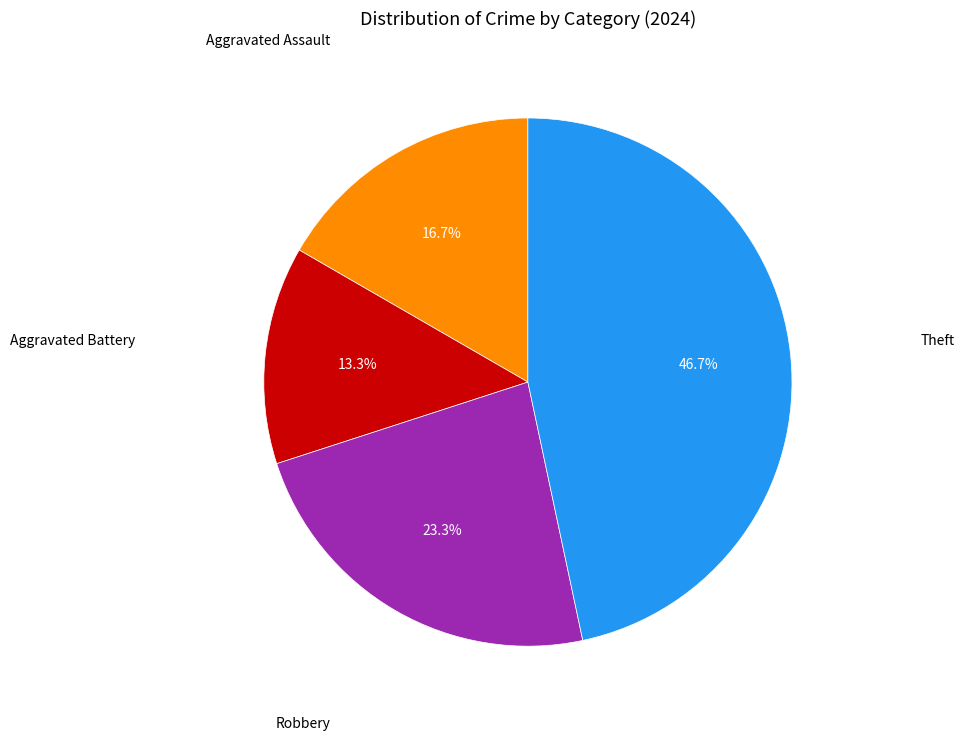

Is there a majority slice in this chart?

No